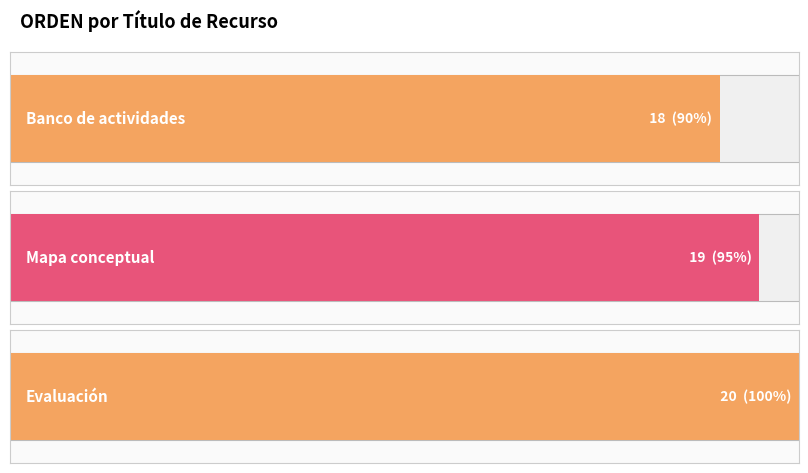

What is the sum of all values?

57